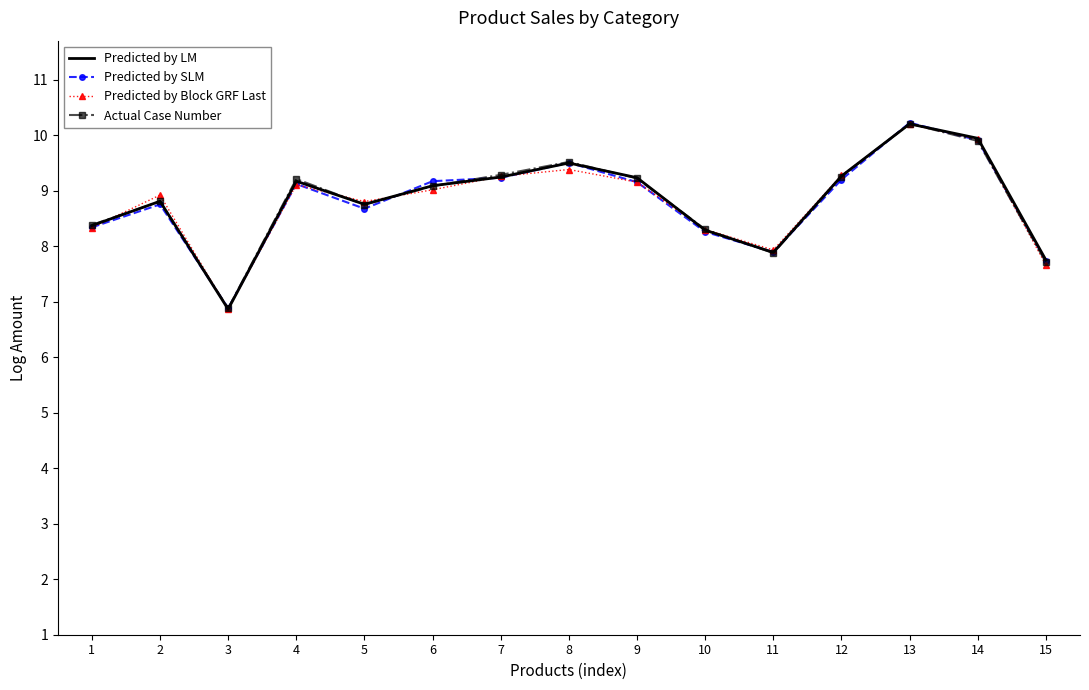

What is the total value across all series at 2?

35.3